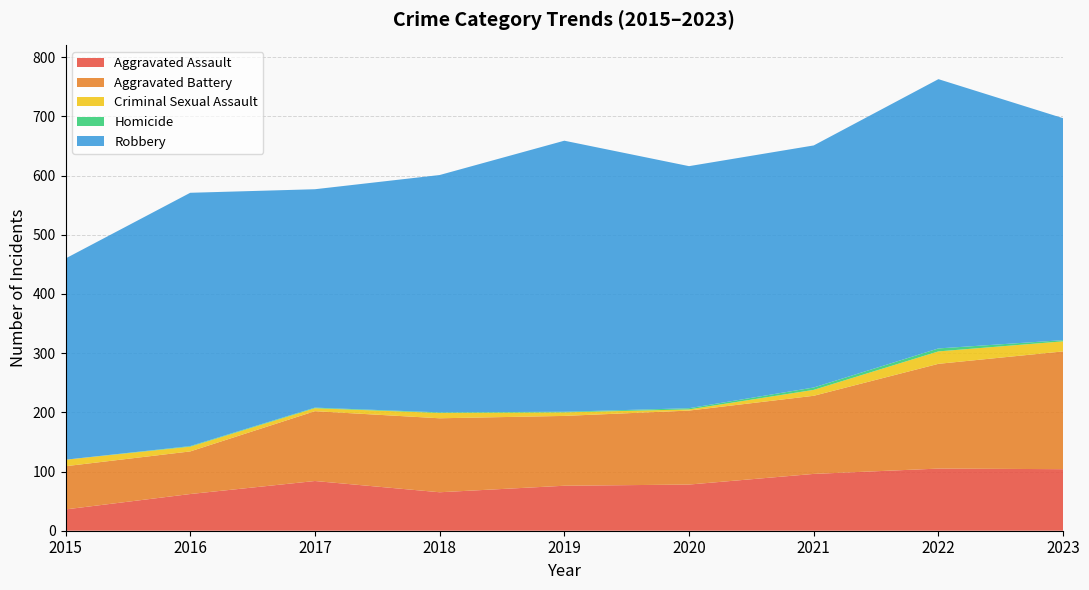

Reading left to right, extract all data points from this chart.

Aggravated Assault: 36	62	84	65	76	78	96	105	104
Aggravated Battery: 73	72	118	125	118	125	132	177	199
Criminal Sexual Assault: 11	8	5	9	6	2	10	21	17
Homicide: 0	1	1	1	1	2	4	5	2
Robbery: 340	428	369	401	458	409	409	455	375